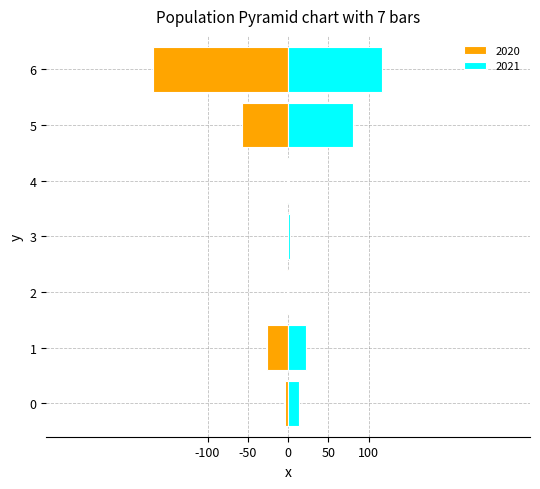

What is the average value of the 2021 series?

33